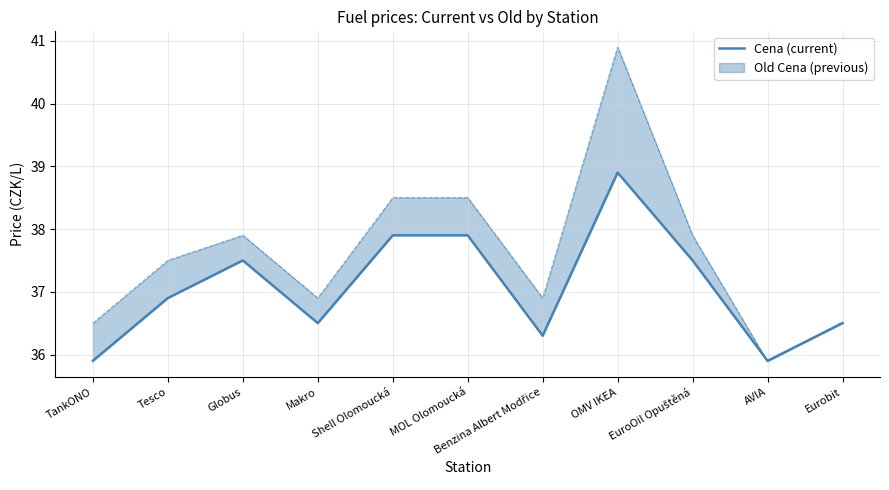

Rank the categories by value from highest to lowest.

OMV IKEA, Shell Olomoucká, MOL Olomoucká, Globus, EuroOil Opuštěná, Tesco, Makro, Eurobit, Benzina Albert Modřice, TankONO, AVIA